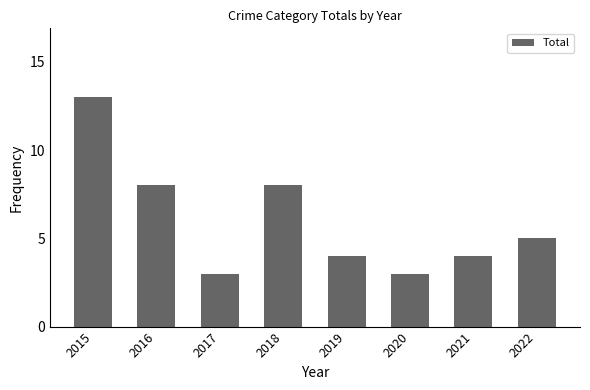

Reading left to right, list all the values displayed in this chart.

2015=13	2016=8	2017=3	2018=8	2019=4	2020=3	2021=4	2022=5